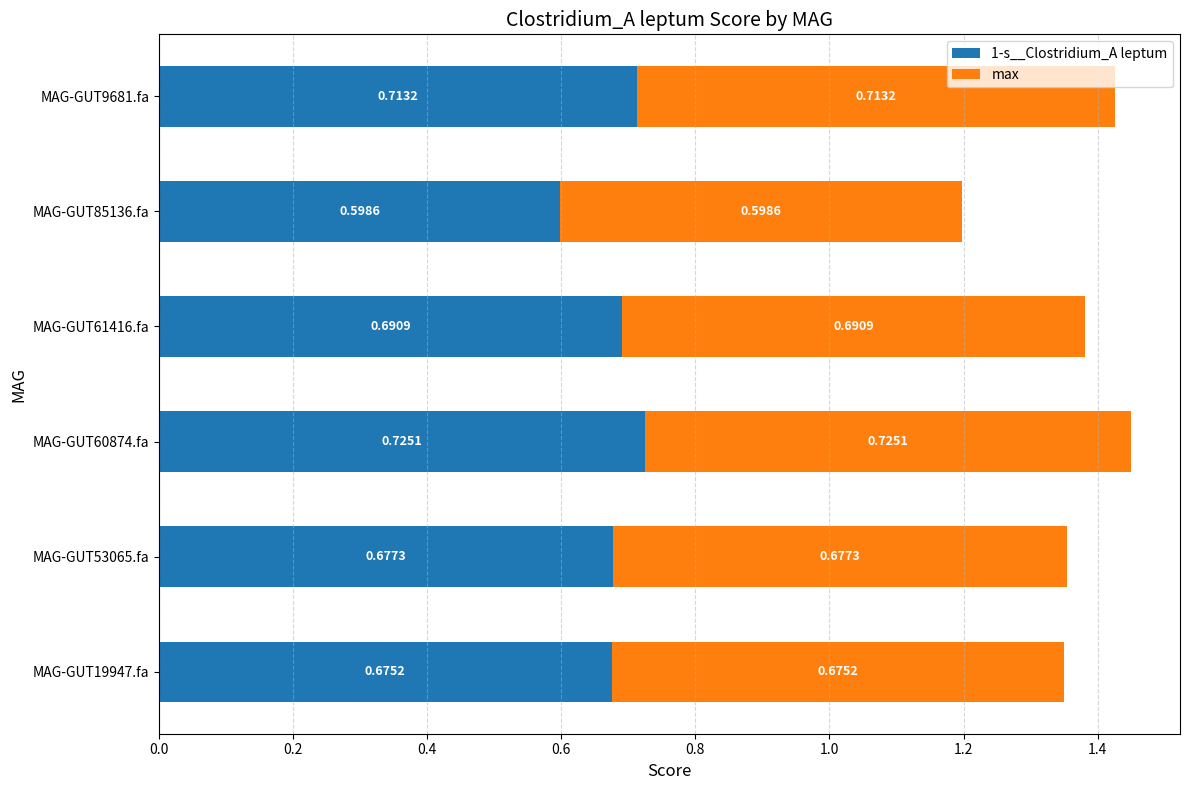

What is the sum of the 1-s__Clostridium_A leptum values at MAG-GUT19947.fa and MAG-GUT85136.fa?

1.3